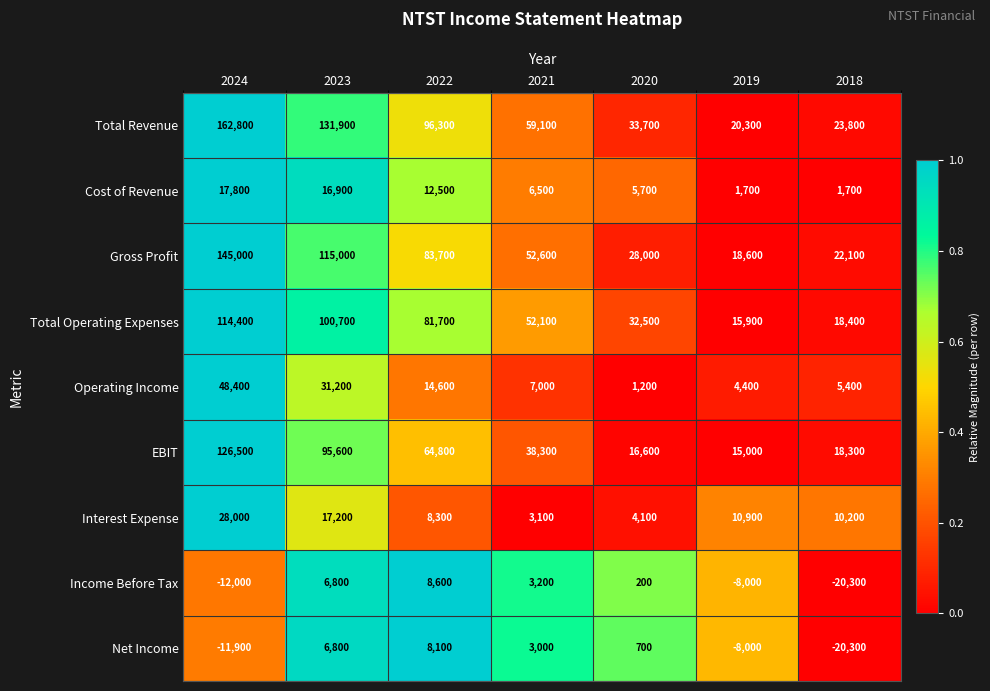

Rank the series by their maximum value, from lowest to highest.

Net Income, Income Before Tax, Cost of Revenue, Interest Expense, Operating Income, Total Operating Expenses, EBIT, Gross Profit, Total Revenue